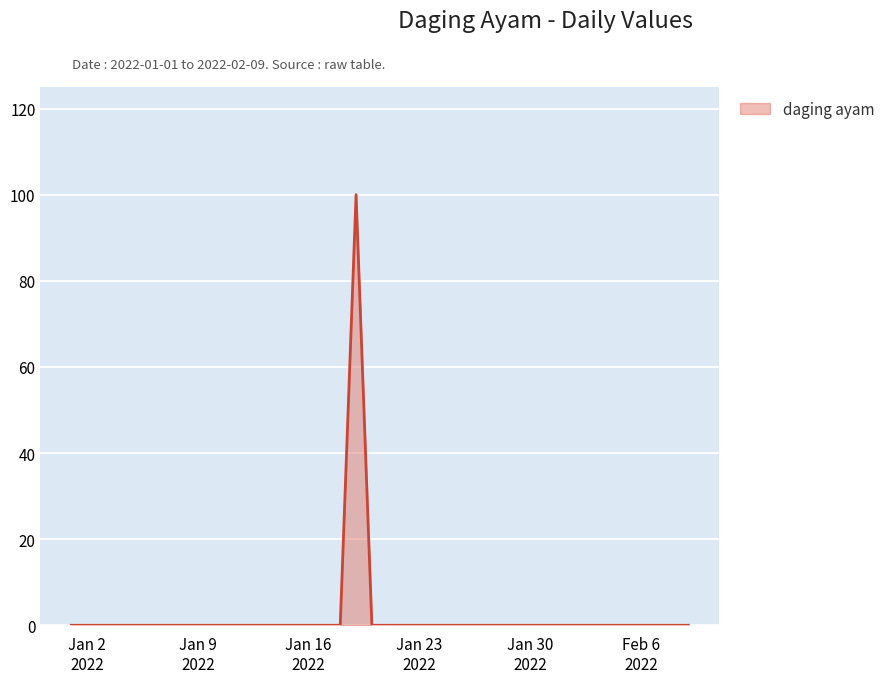

How many lines are shown in the chart?

1